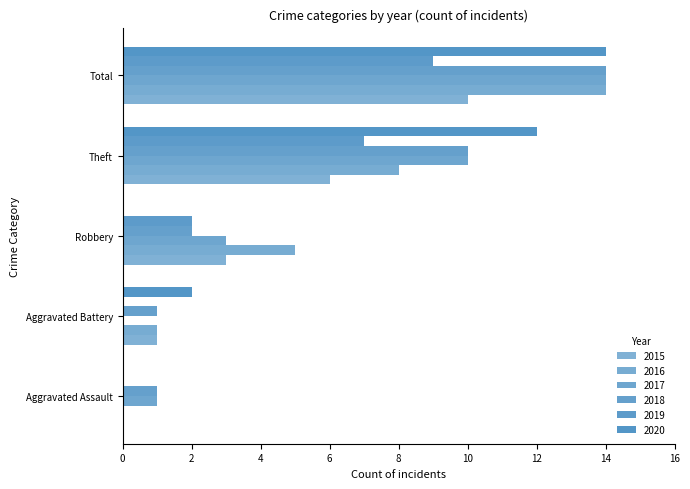

Which series has the largest range (max minus min)?

2016